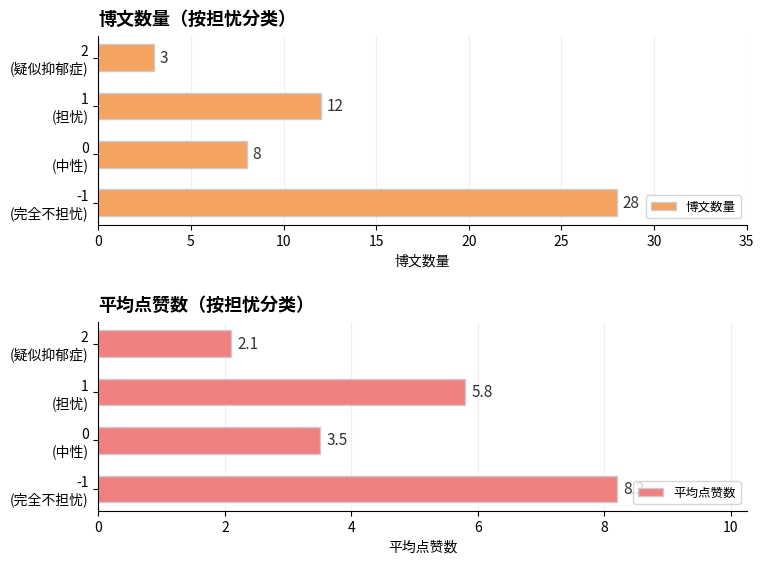

What is the difference between the maximum and minimum values in the 博文数量 series?

25